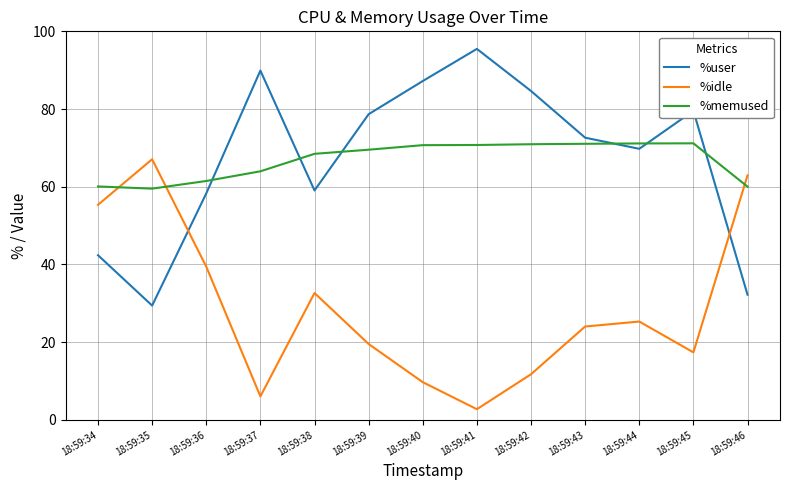

Which series changed the most between 18:59:45 and 18:59:46?

%user